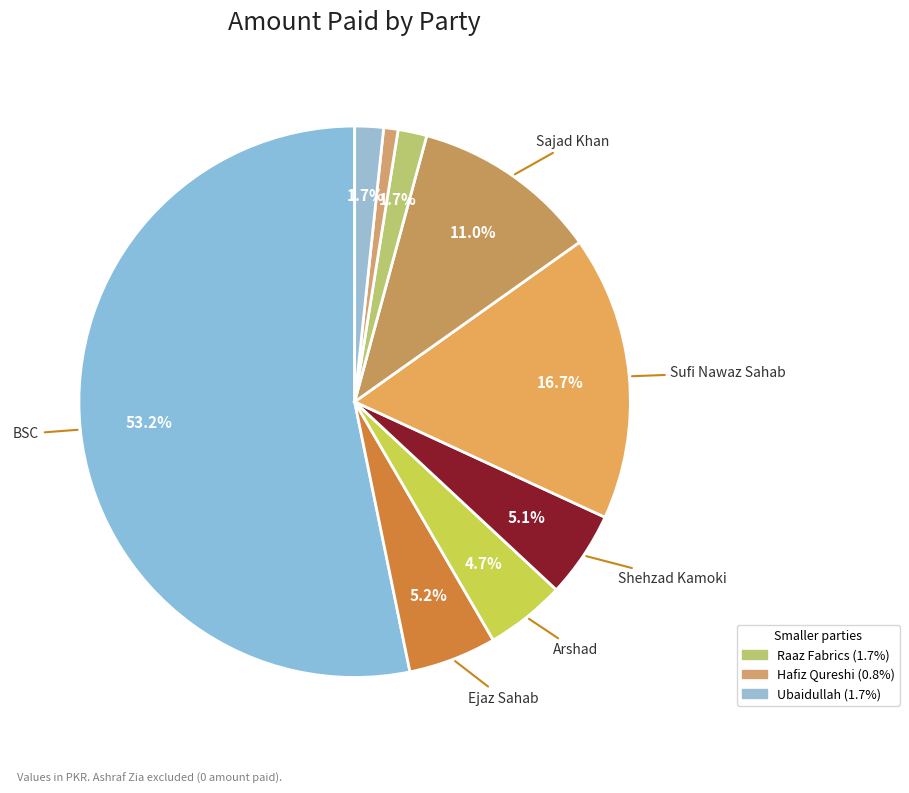

How many segments does this pie chart have?

9